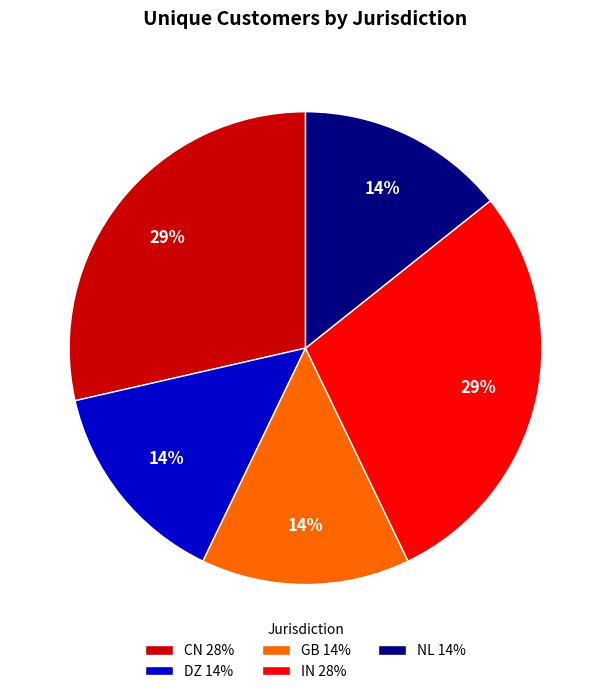

The DZ slice represents 14% of the pie. True or false?

True